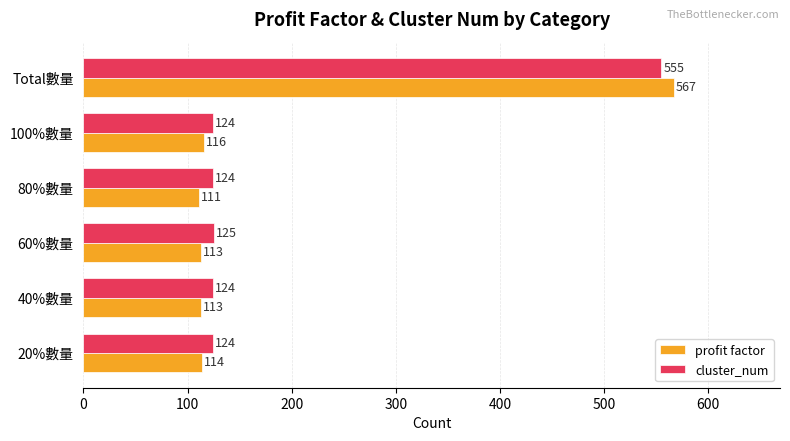

What is the minimum value for cluster_num?

124